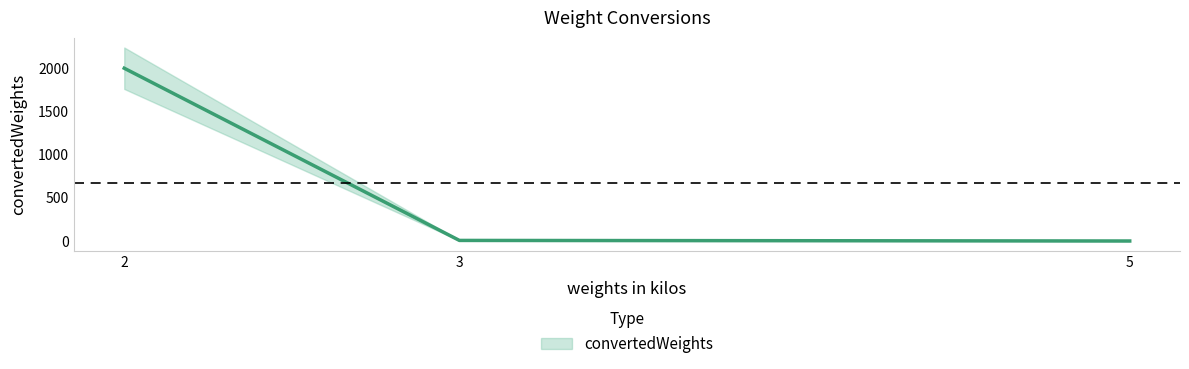

Reading left to right, what are all the values shown in this chart?

2000.0	6.6	0.0